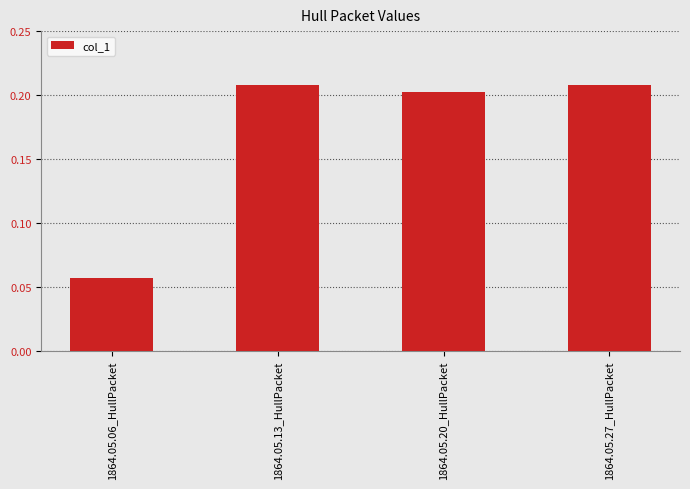

What is the sum of all values?

0.7